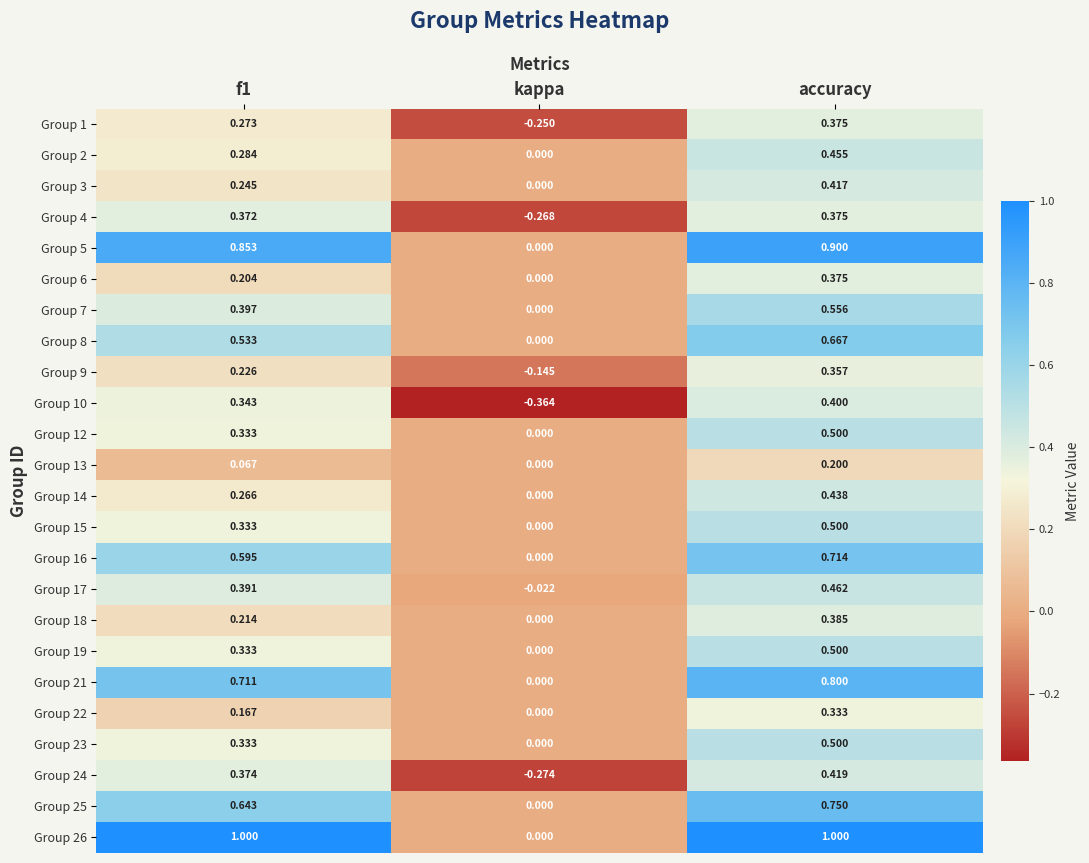

Which has a higher value, f1 or kappa?

f1